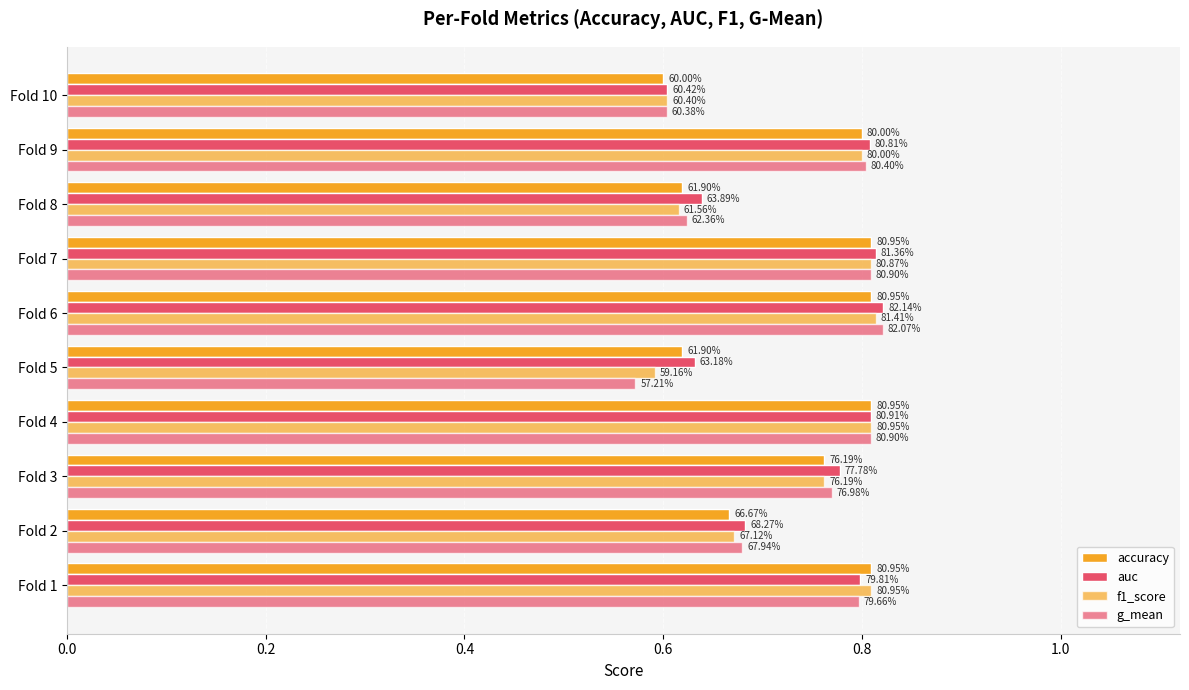

What are all the series names shown in the legend?

accuracy, auc, f1_score, g_mean